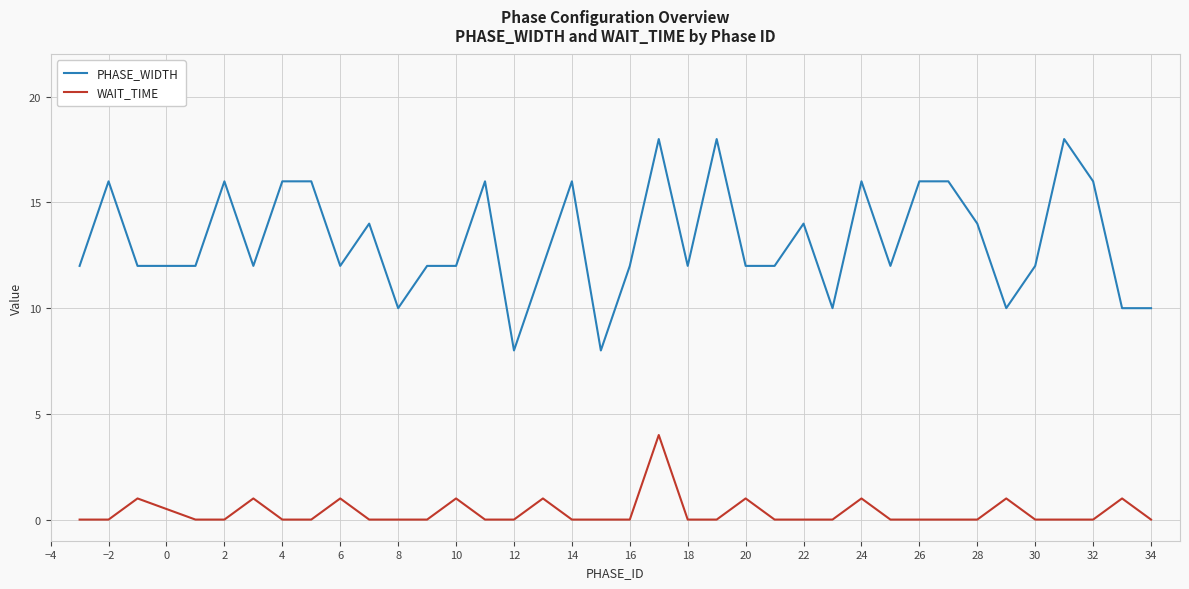

True or false: WAIT_TIME and PHASE_WIDTH cross at least once.

False